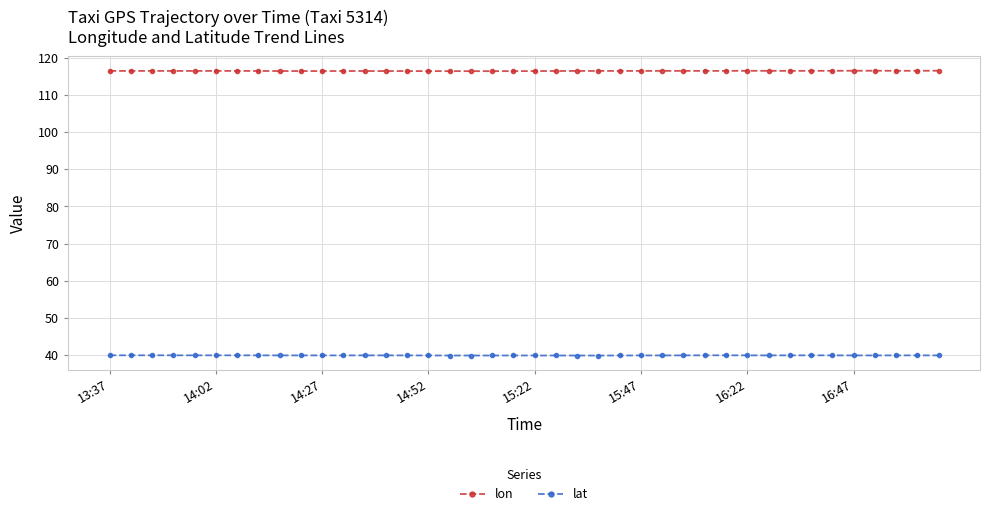

Which series has the largest total across all categories?

lon